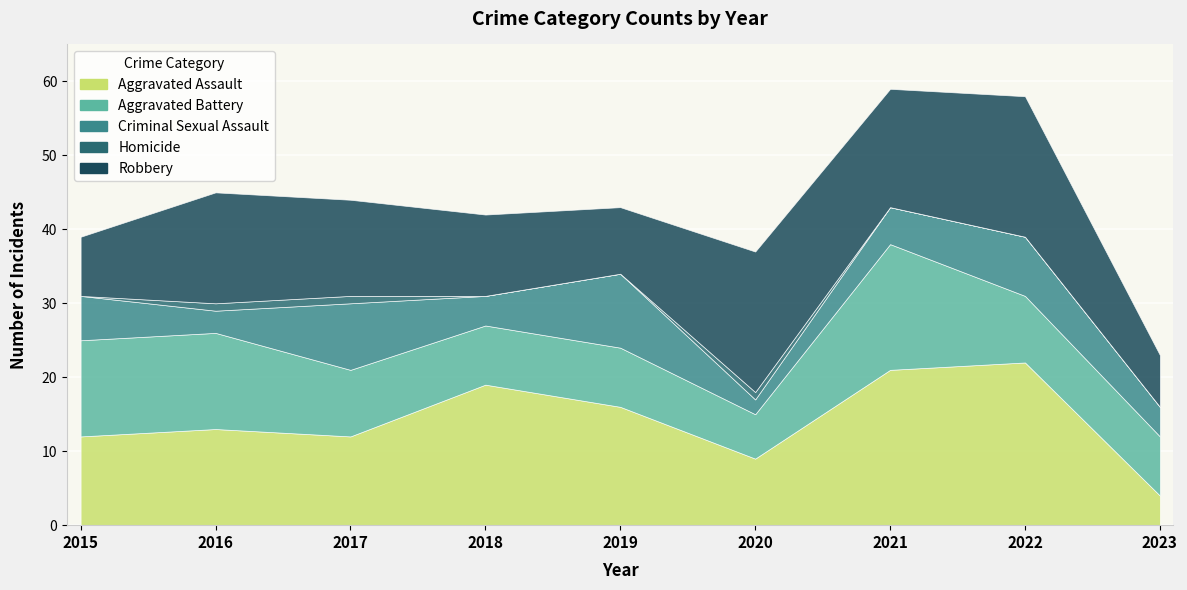

Reading right to left, extract all data points from this chart.

Aggravated Assault: 4	22	21	9	16	19	12	13	12
Aggravated Battery: 8	9	17	6	8	8	9	13	13
Criminal Sexual Assault: 4	8	5	2	10	4	9	3	6
Homicide: 0	0	0	1	0	0	1	1	0
Robbery: 7	19	16	19	9	11	13	15	8